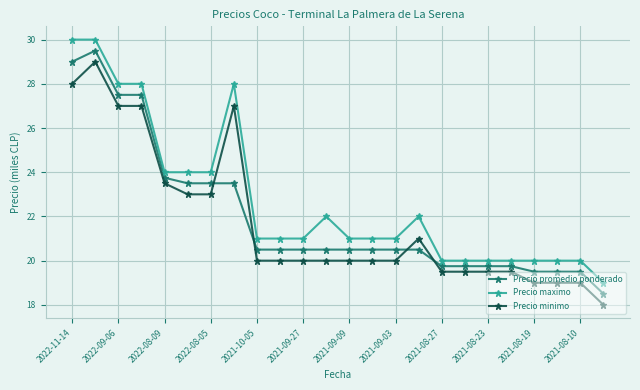

Does the chart have visible grid lines?

Yes